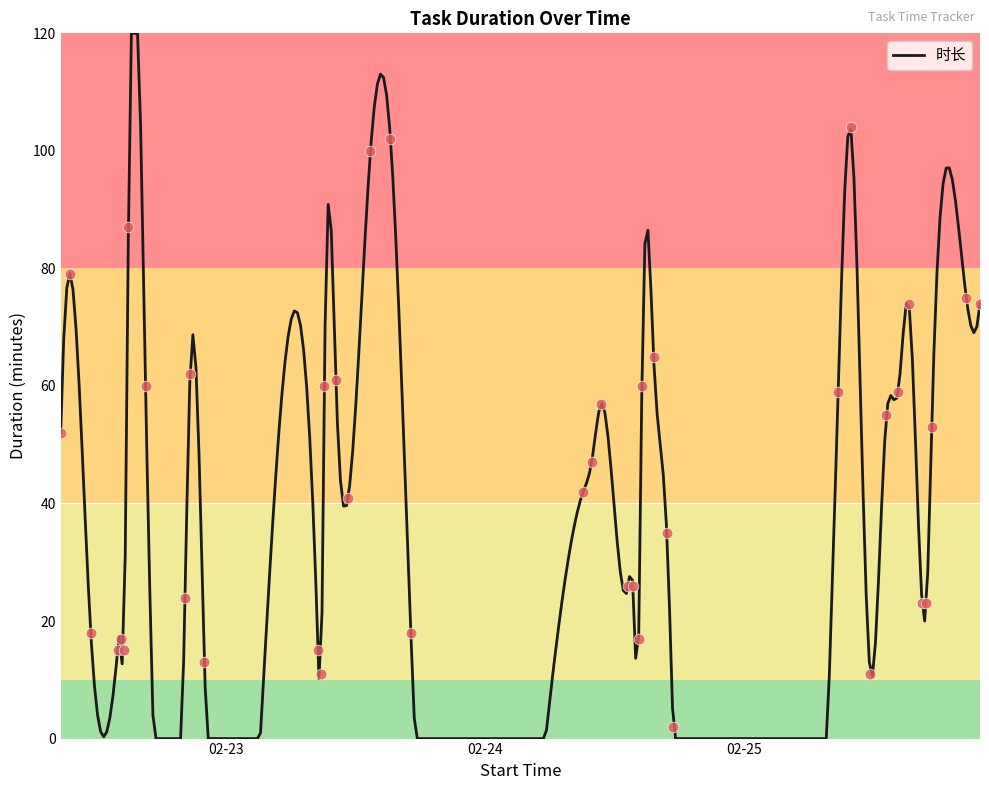

Between 2021-02-22 16:36 and 2021-02-24 10:45, which is larger?

2021-02-22 16:36